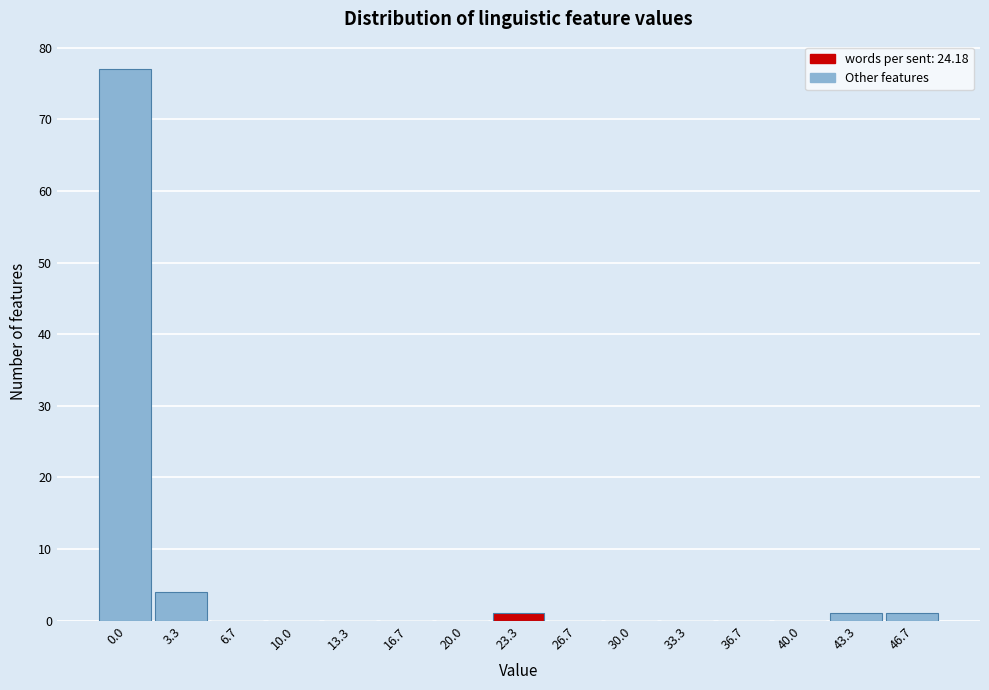

Reading left to right, transcribe all the data shown in this chart.

0.0=77	3.3=4	6.7=0	10.0=0	13.3=0	16.7=0	20.0=0	23.3=1	26.7=0	30.0=0	33.3=0	36.7=0	40.0=0	43.3=1	46.7=1